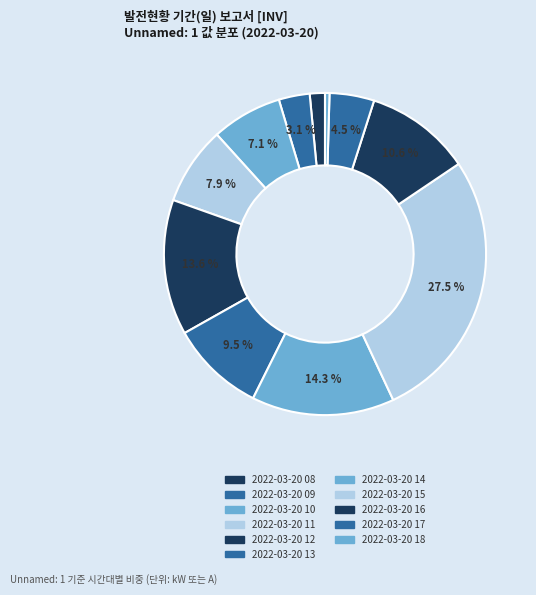

True or false: 2022-03-20 13 accounts for 1% of the total.

False